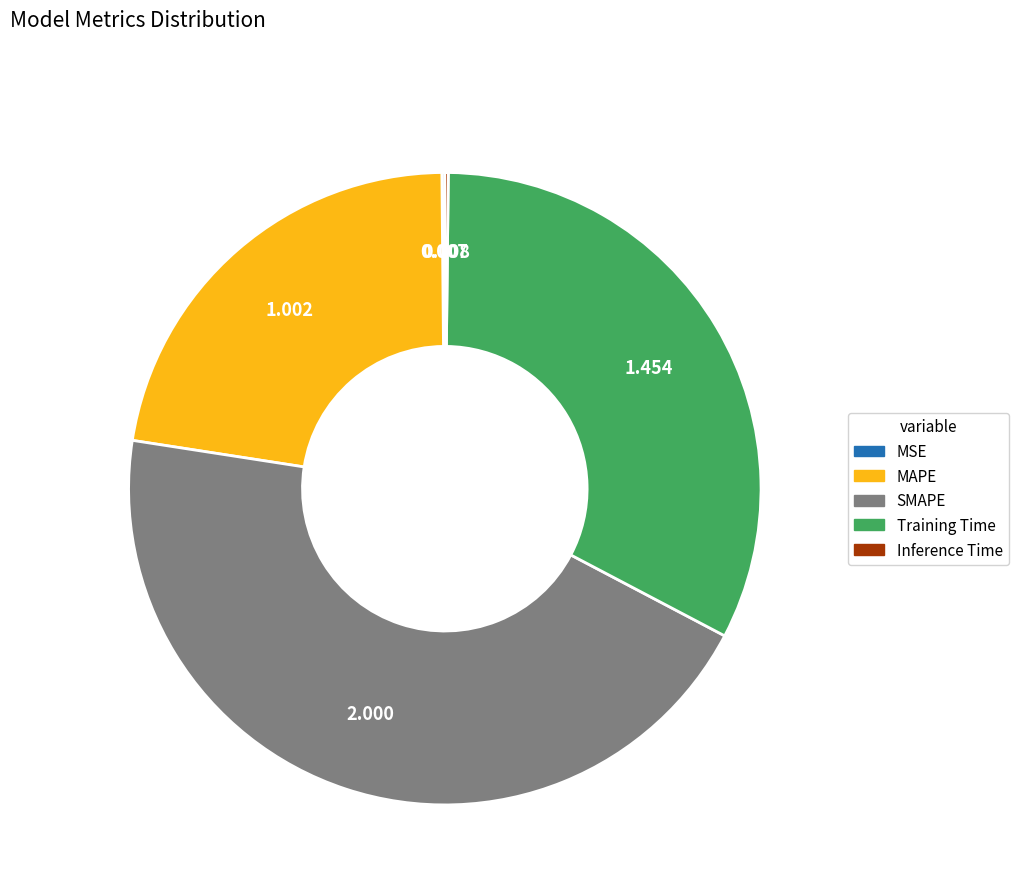

True or false: MAPE accounts for 9% of the total.

False